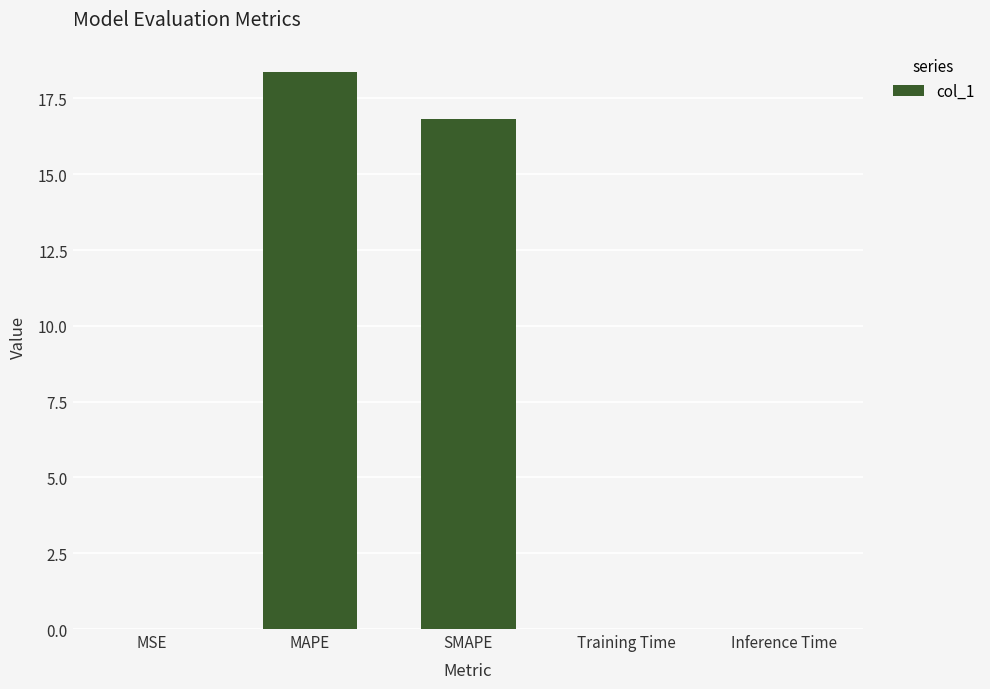

What is the greatest value displayed?

18.4